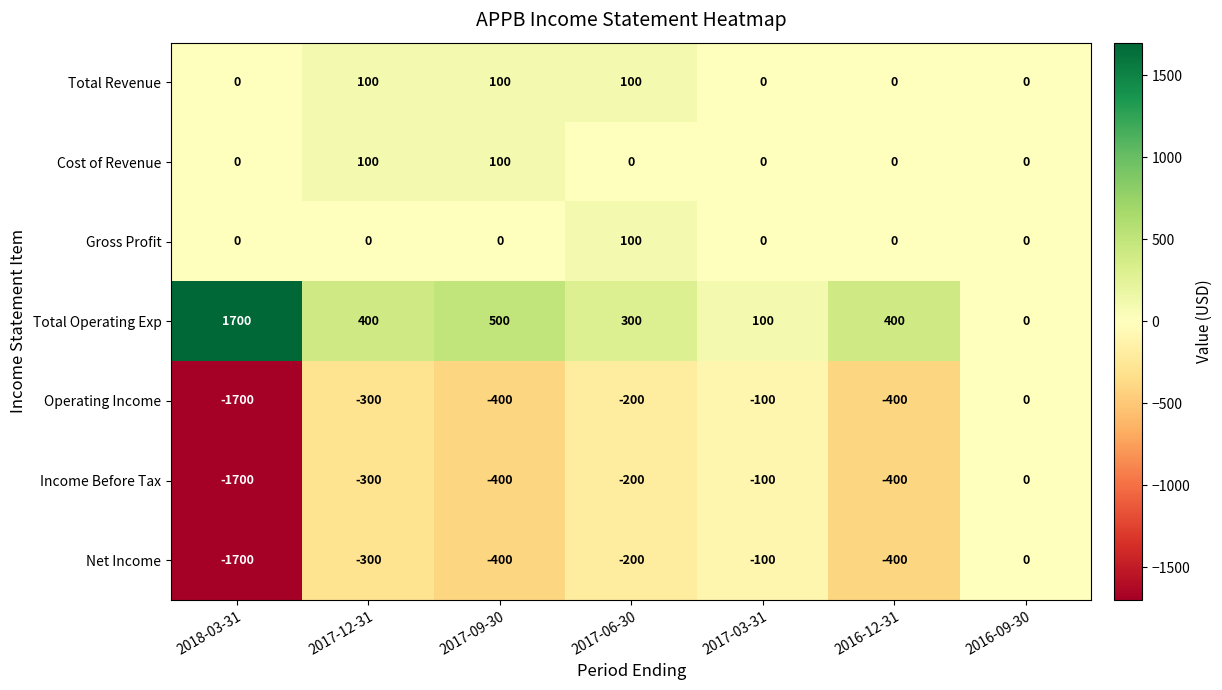

True or false: Net Income has a value of -53 at 2017-03-31.

False